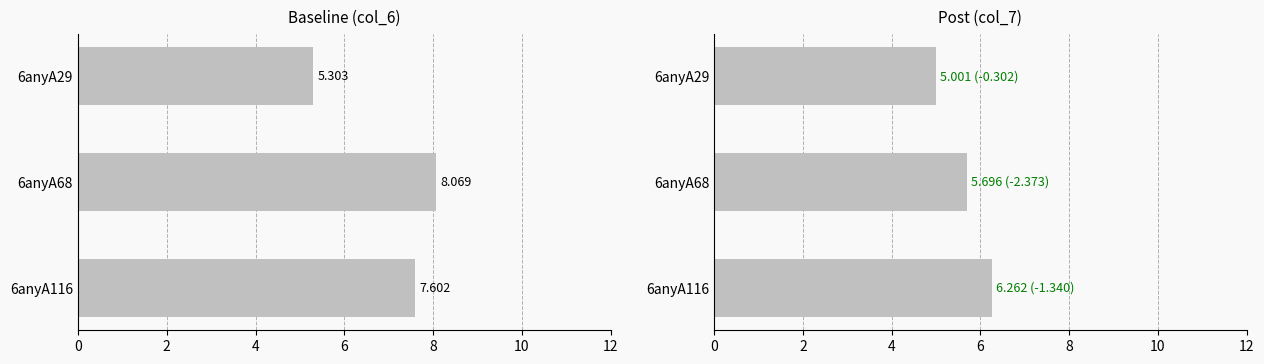

What is the lowest value of the col_6 series?

5.3